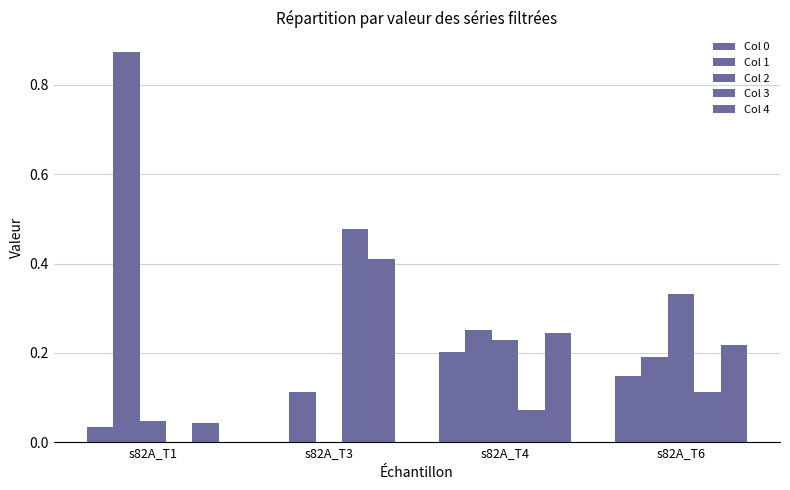

What is the spread (max minus min) of values at s82A_T6?

0.2